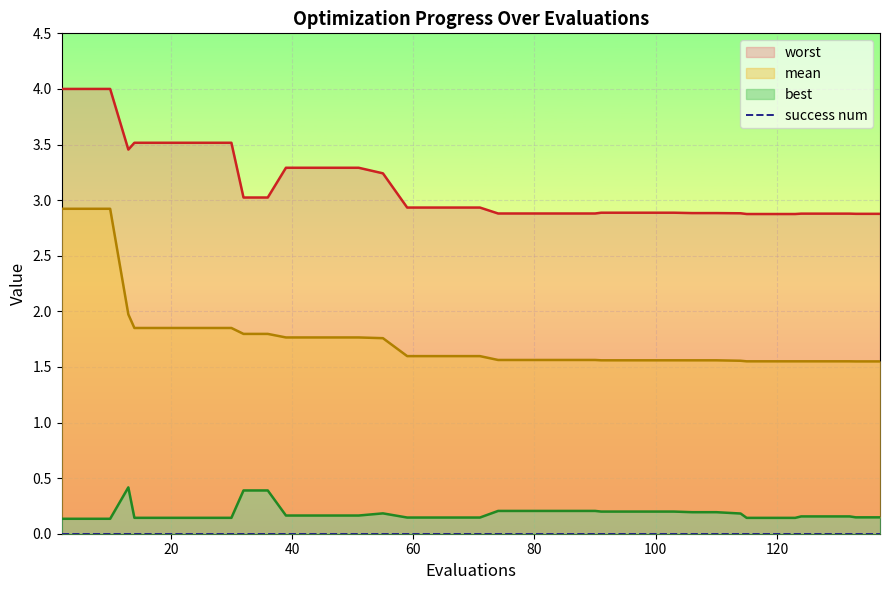

In worst, how many points are lower than both neighbors (excluding endpoints)?

1